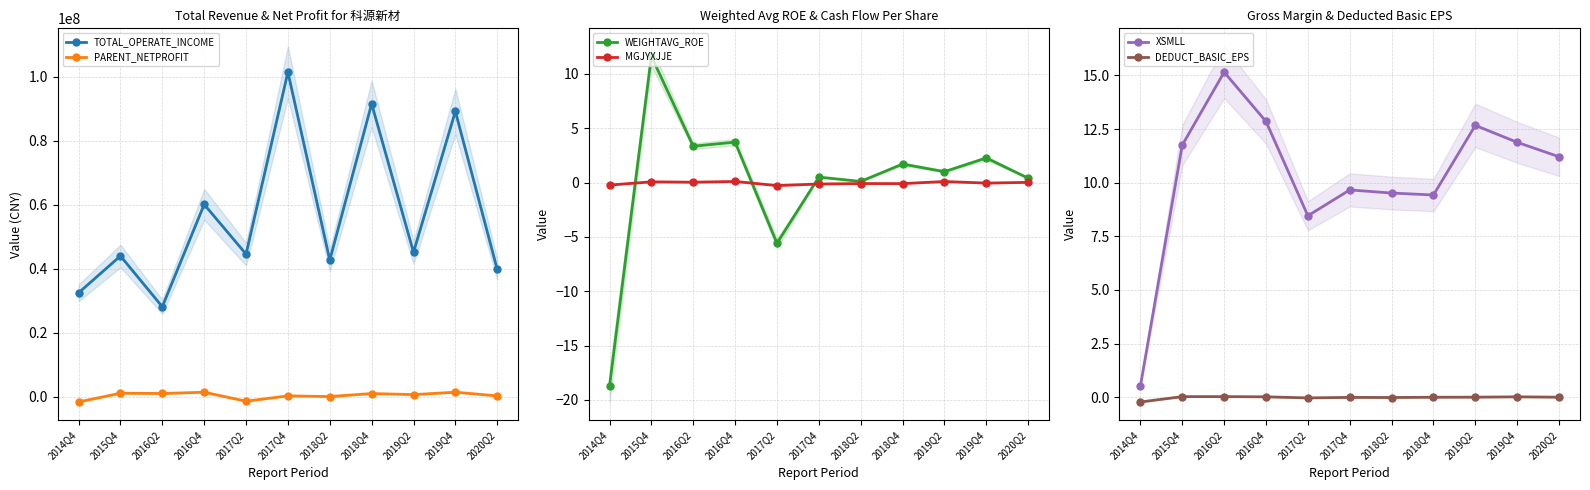

Read the DEDUCT_BASIC_EPS value at 2014Q4.

-0.2